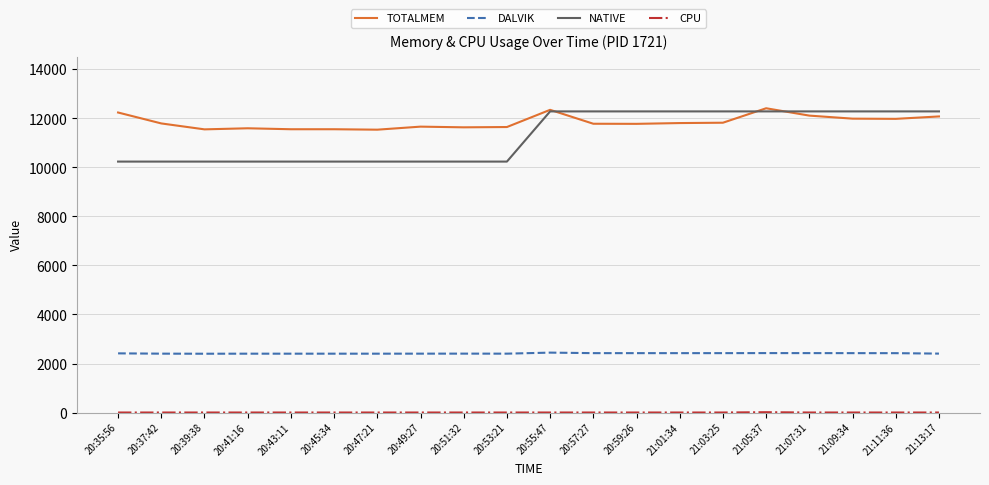

What is the highest value of the TOTALMEM series?

12416.0